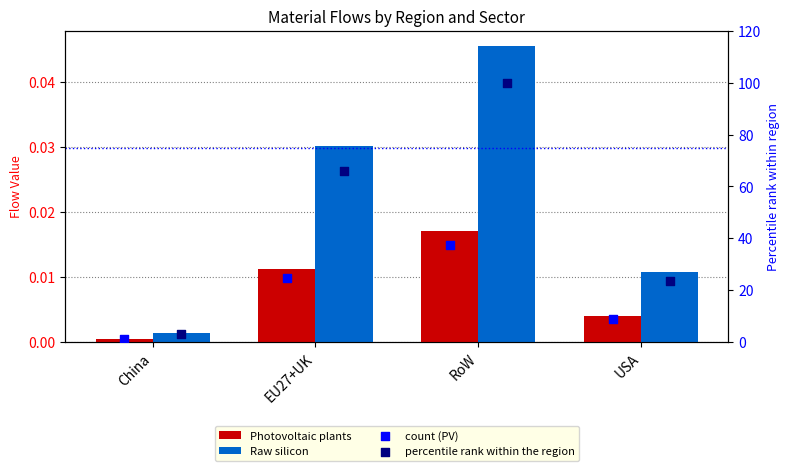

What is the total value across all series at EU27+UK?

90.8